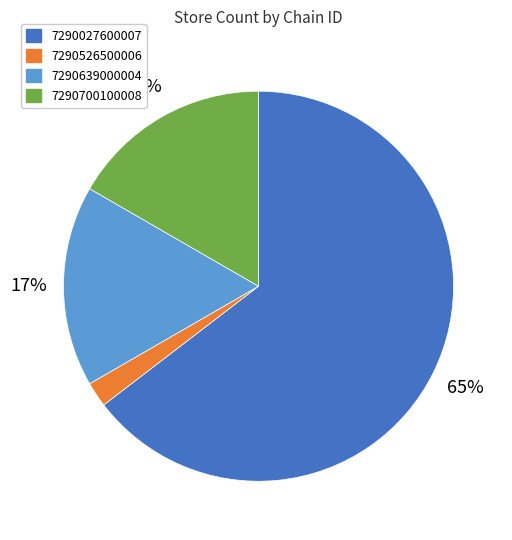

To the nearest percent, what is the combined percentage of 7290027600007 and 7290639000004?

81%